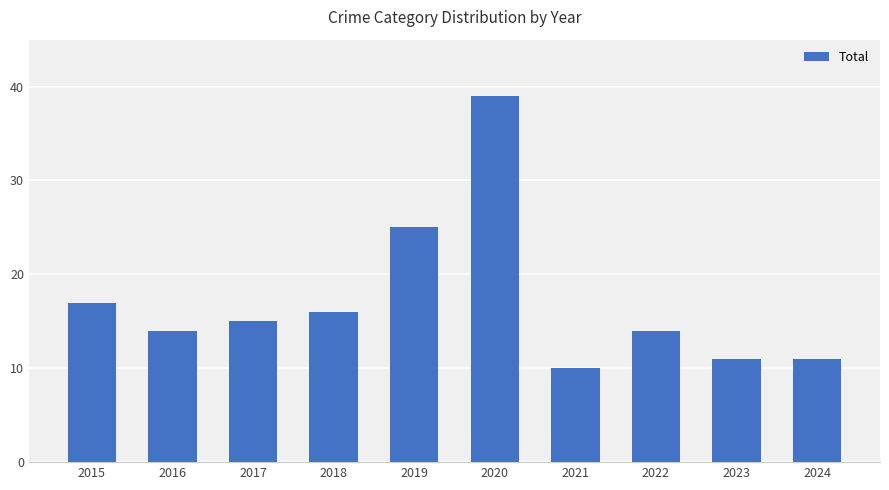

Reading left to right, list all the values displayed in this chart.

2015=17	2016=14	2017=15	2018=16	2019=25	2020=39	2021=10	2022=14	2023=11	2024=11